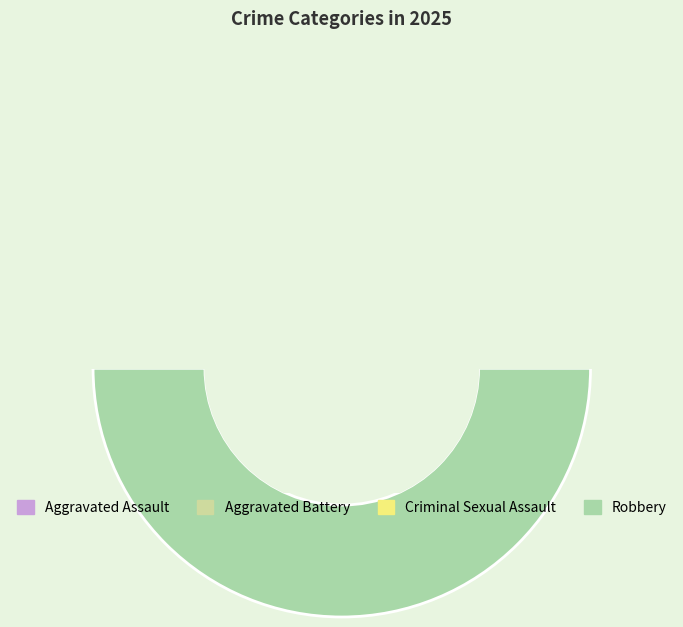

To the nearest percent, what portion does Aggravated Battery represent?

30%